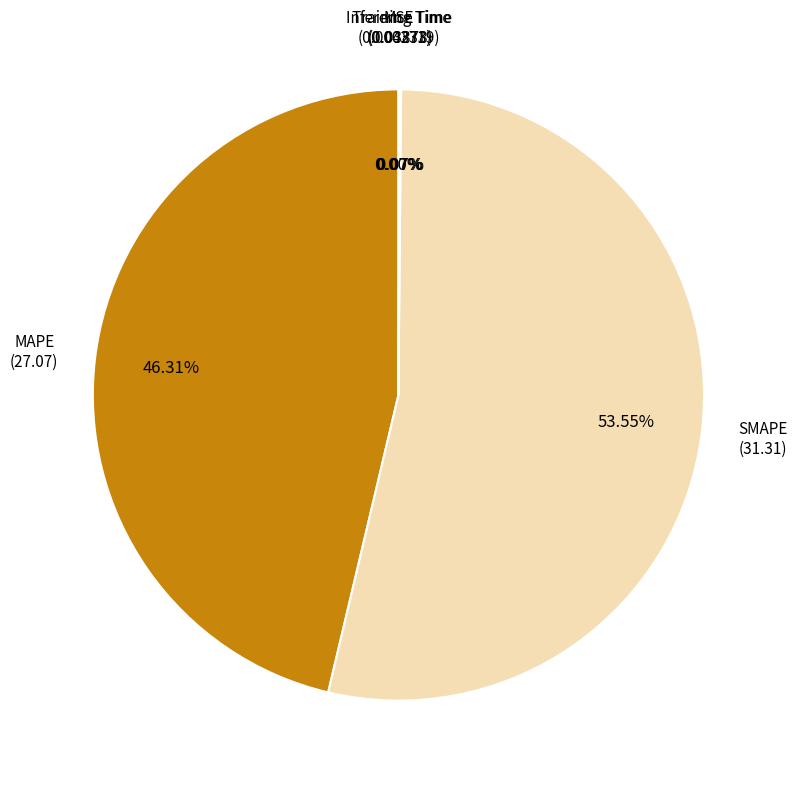

Which slice is the largest?

SMAPE